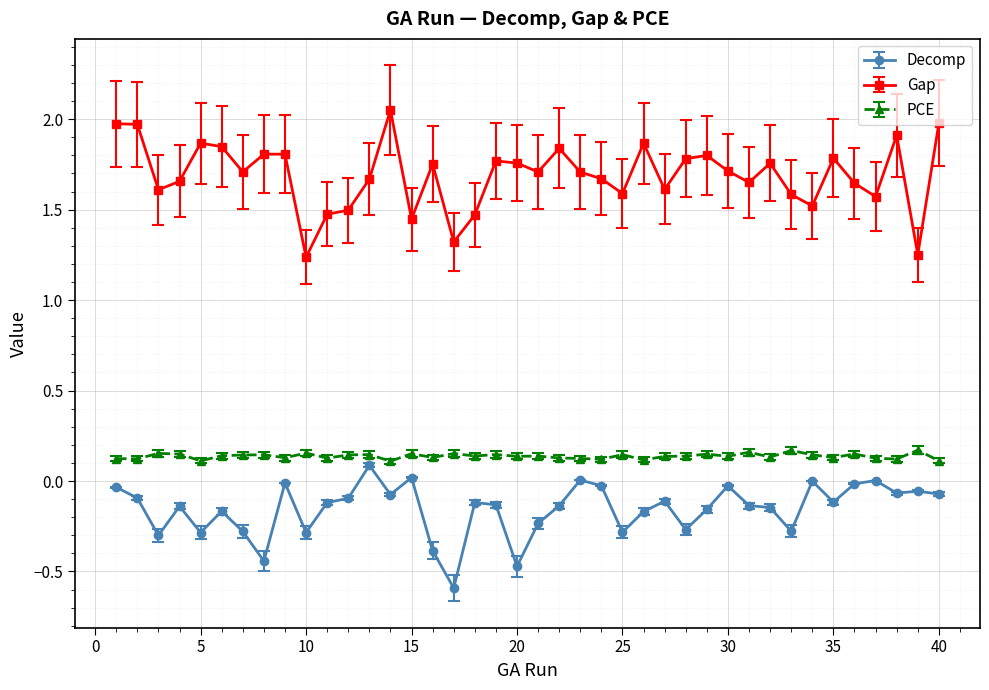

Which series has the largest range (max minus min)?

Gap